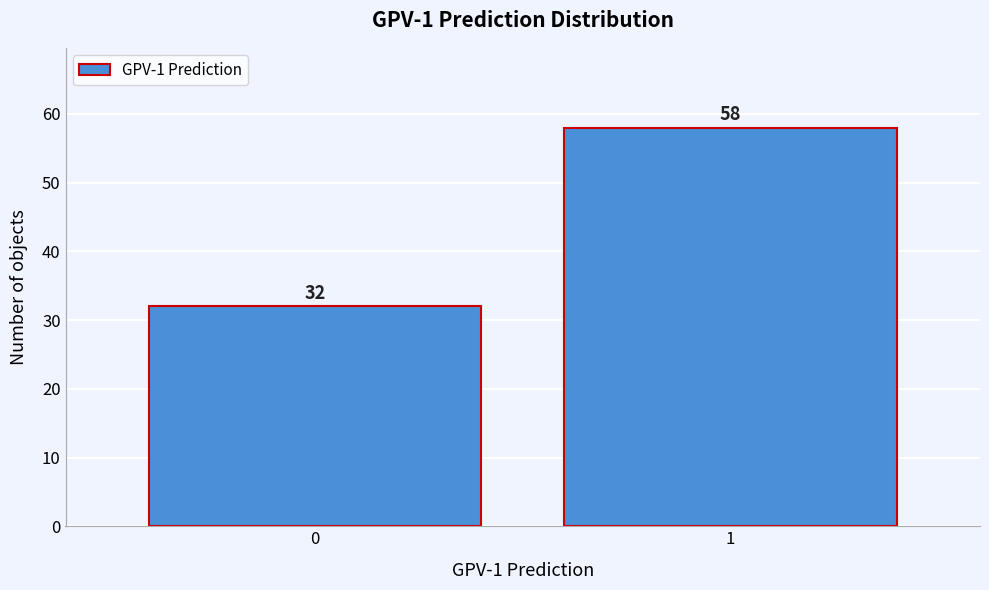

Reading left to right, what are all the values shown in this chart?

0=32	1=58